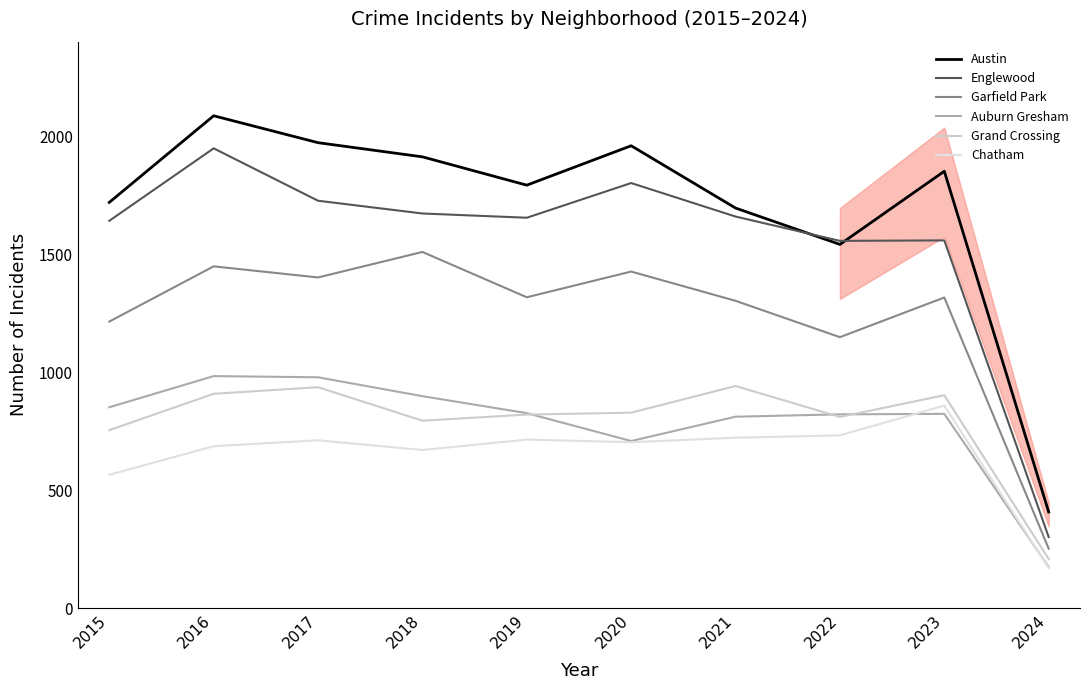

Is it true that Garfield Park equals 2235 at 2016?

False